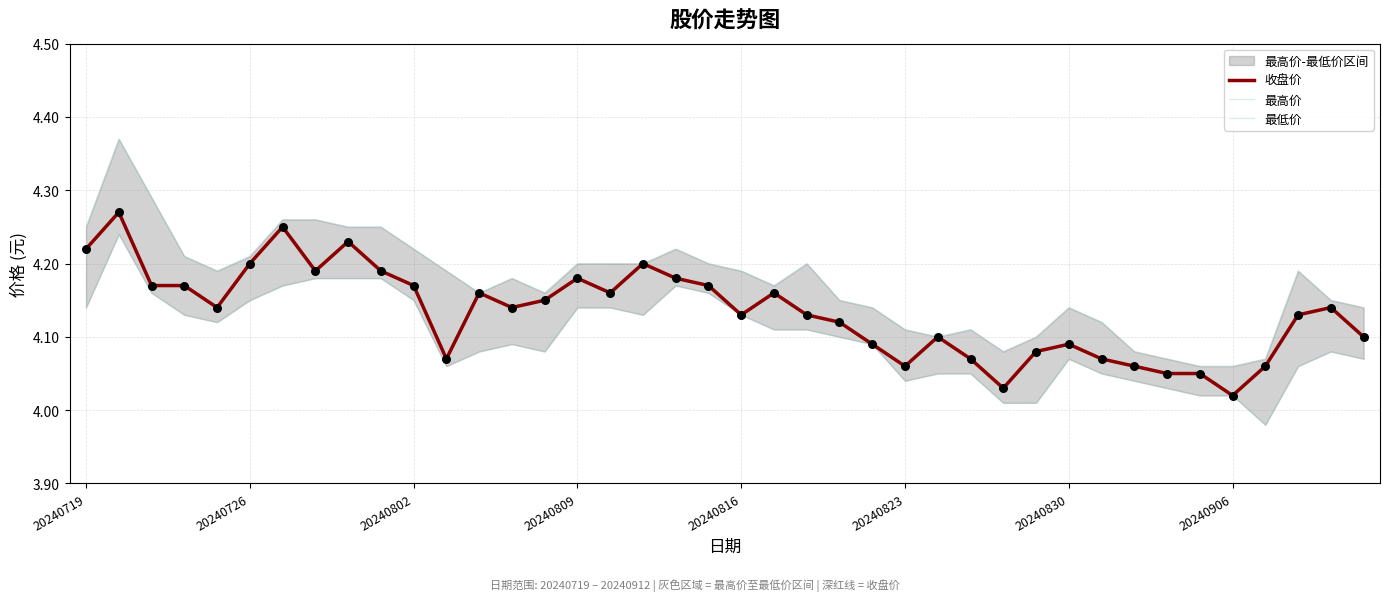

Which series contains the highest Y value?

最高价